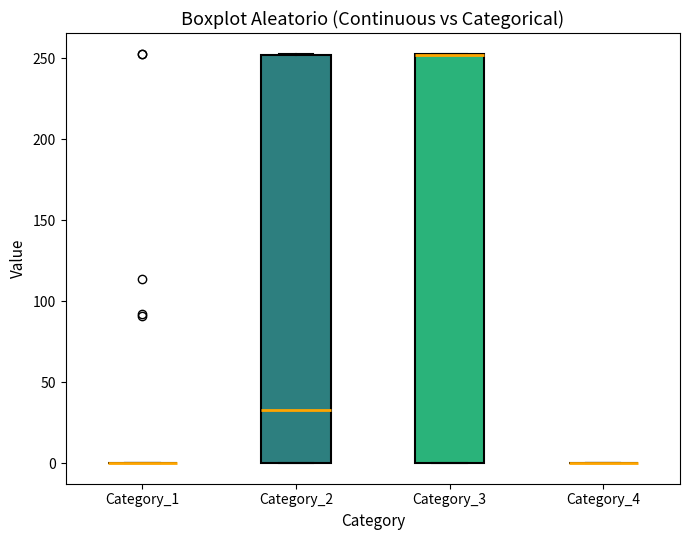

Where does the median line of the box for Category_2 sit on the y-axis? The values are not printed on the chart, so give them approximately, as read against the axis.

35